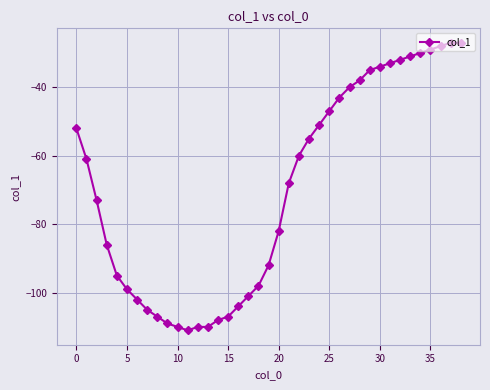

What is the minimum value shown in the chart?

-111